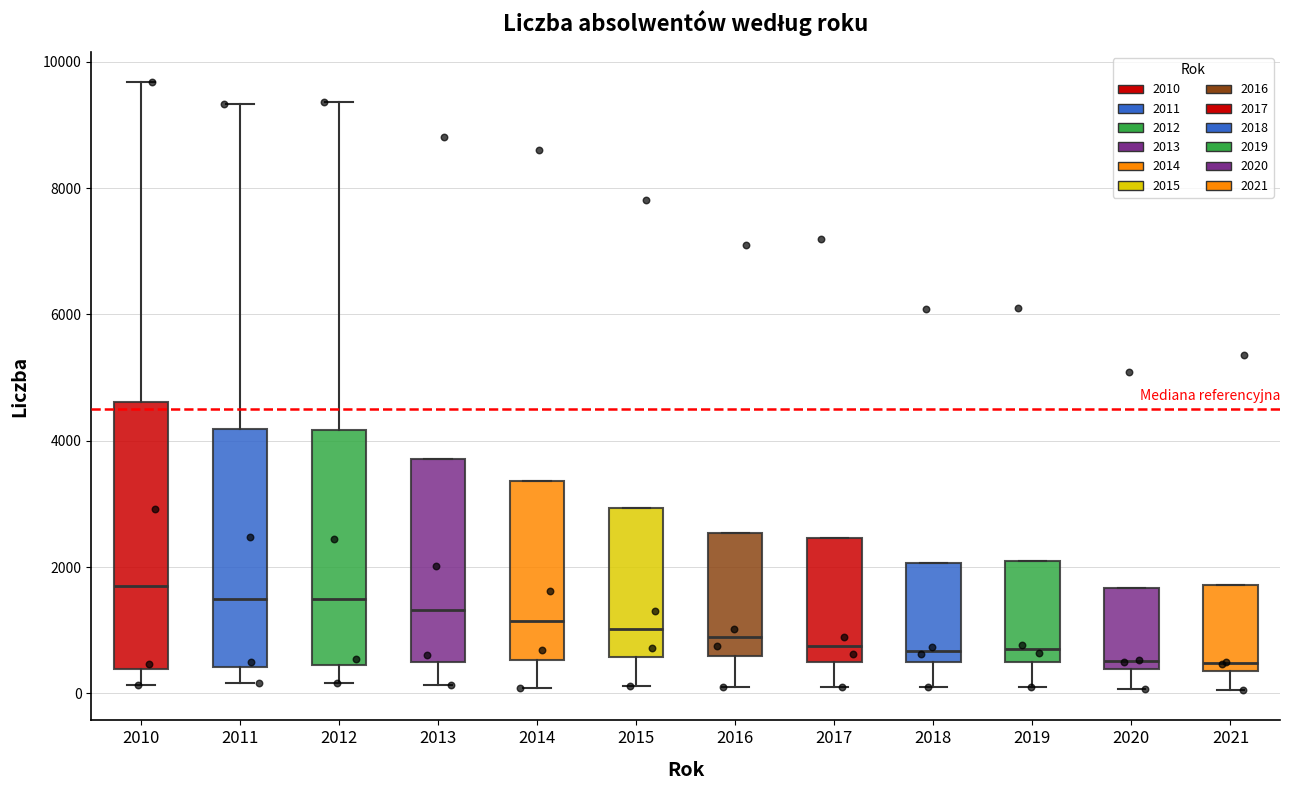

Comparing the boxes themselves (not the whiskers), which one is the tallest?

2010